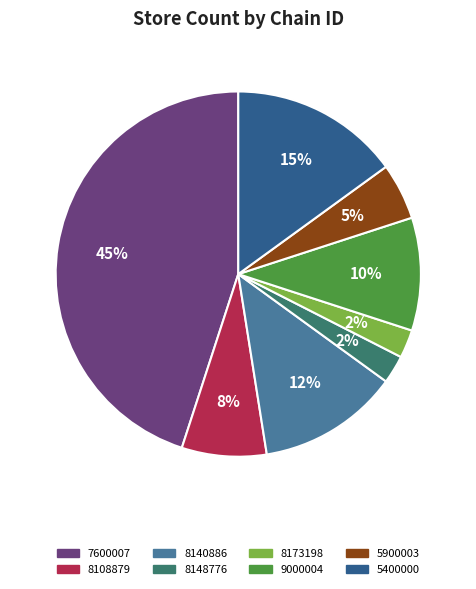

Does 9000004 account for over 50% of the chart?

No